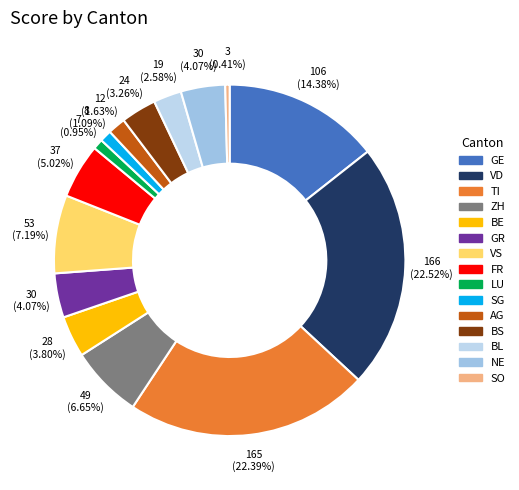

Which category has the smallest portion of the pie?

SO